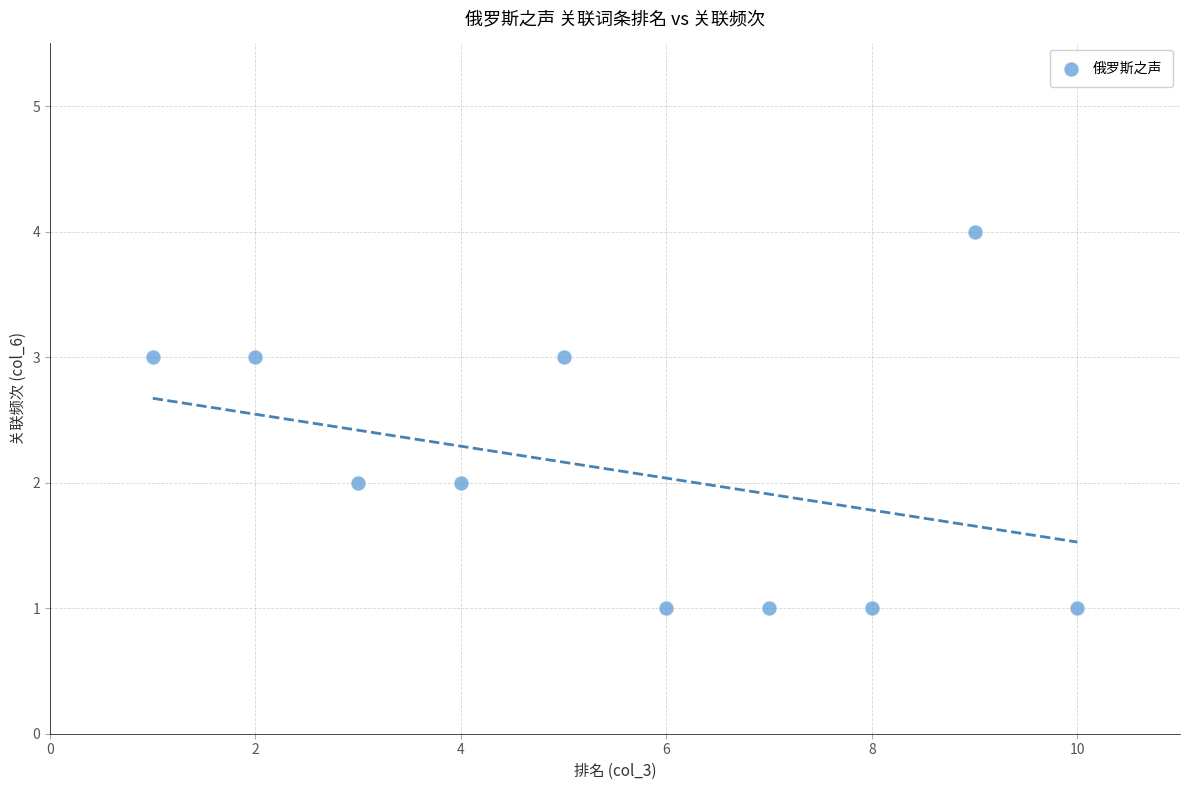

What is the range of X values (max minus min)?

9